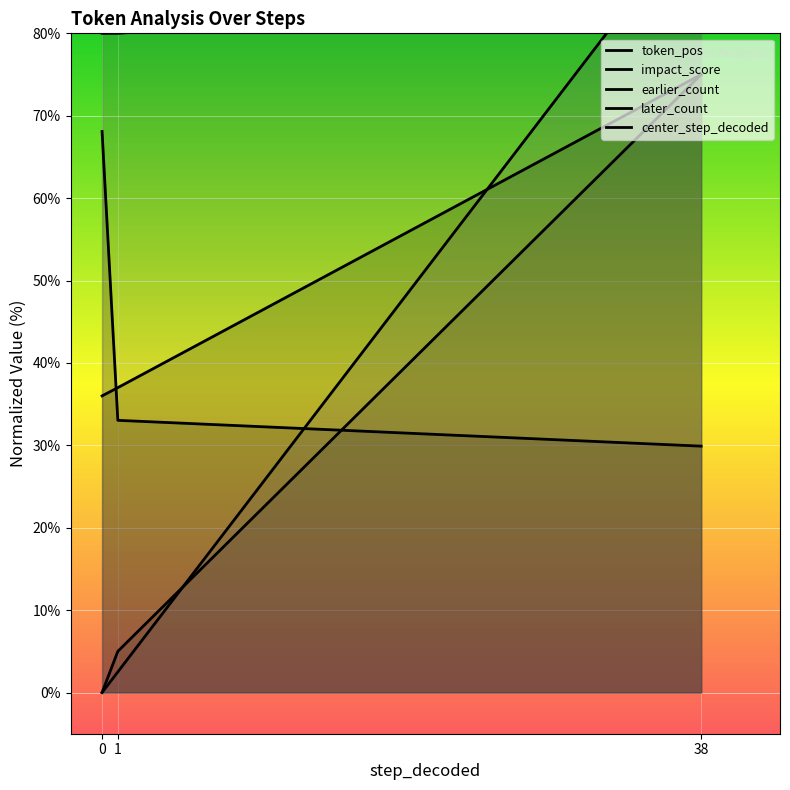

At how many categories does at least one series exceed 49?

3